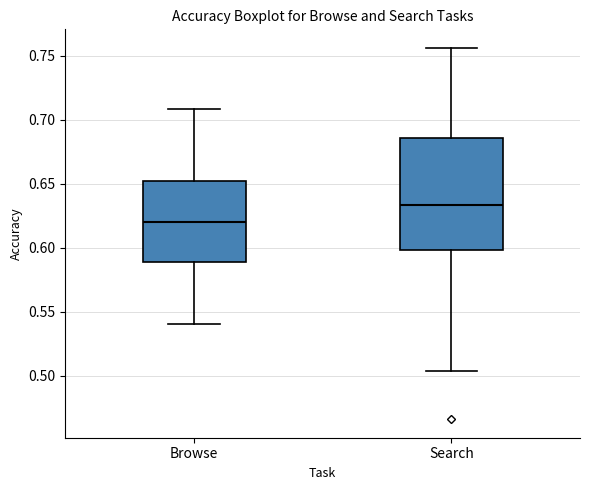

Which box has the highest median line?

Search